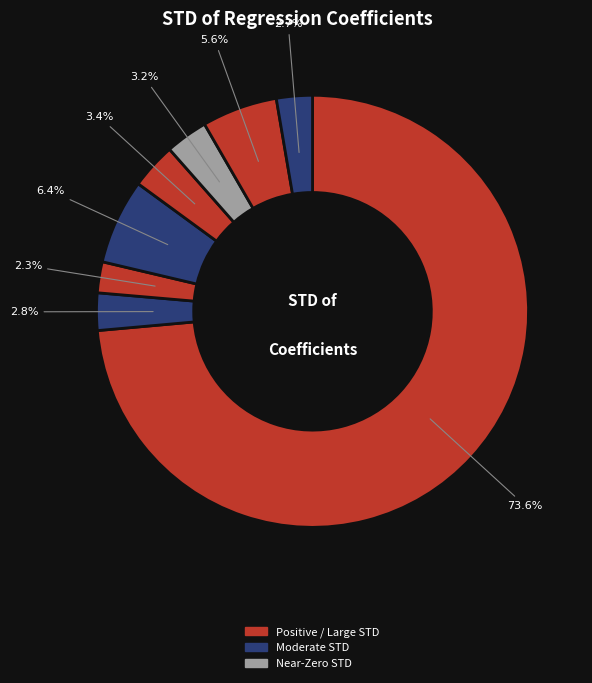

How many segments does this pie chart have?

8